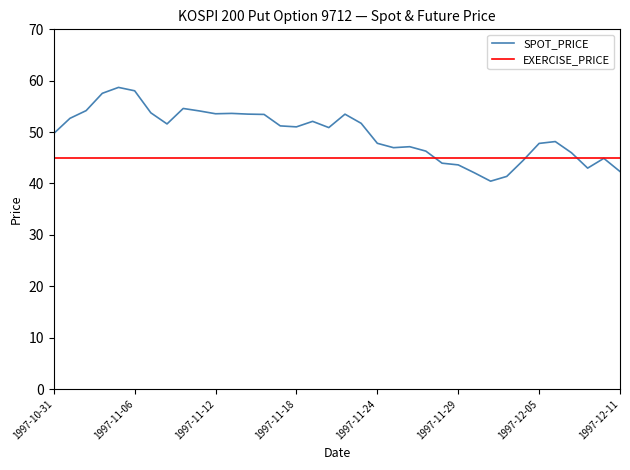

How many points are higher than both their immediate neighbors (excluding endpoints)?

8